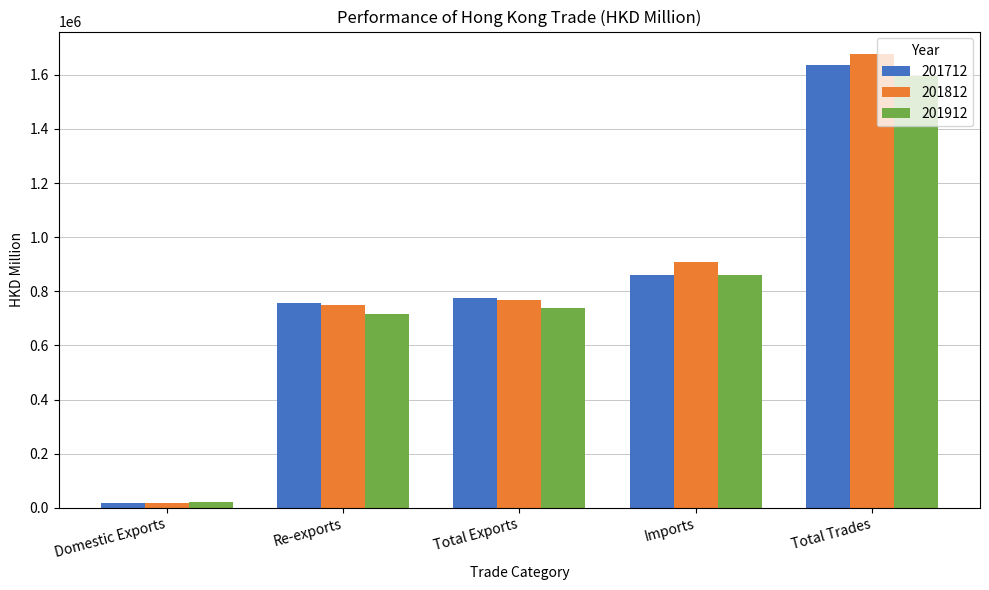

What is the difference between the maximum and minimum values in the 201812 series?

1657457.0